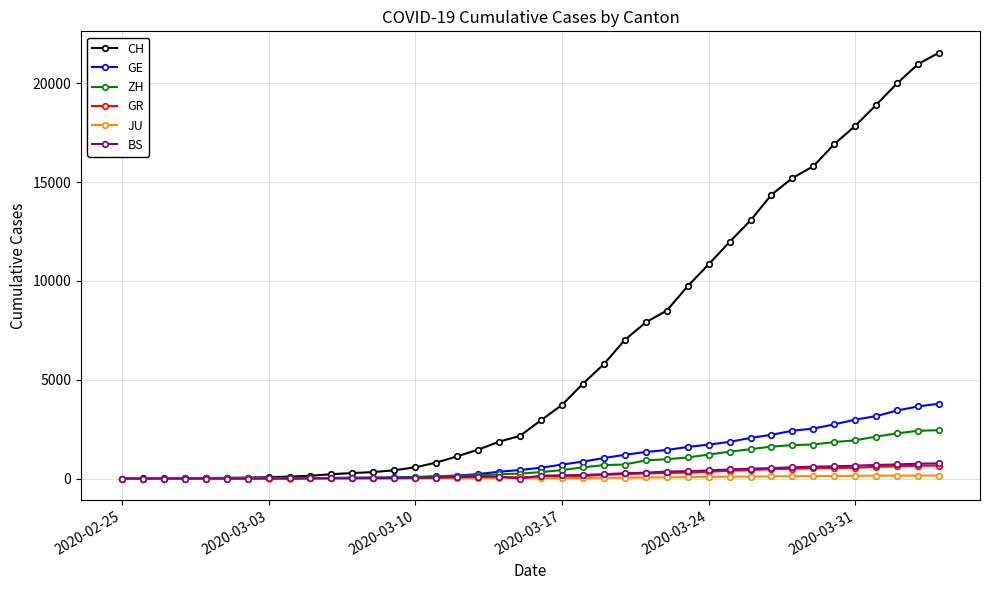

What is the difference between the maximum and second lowest values in the BS series?

767